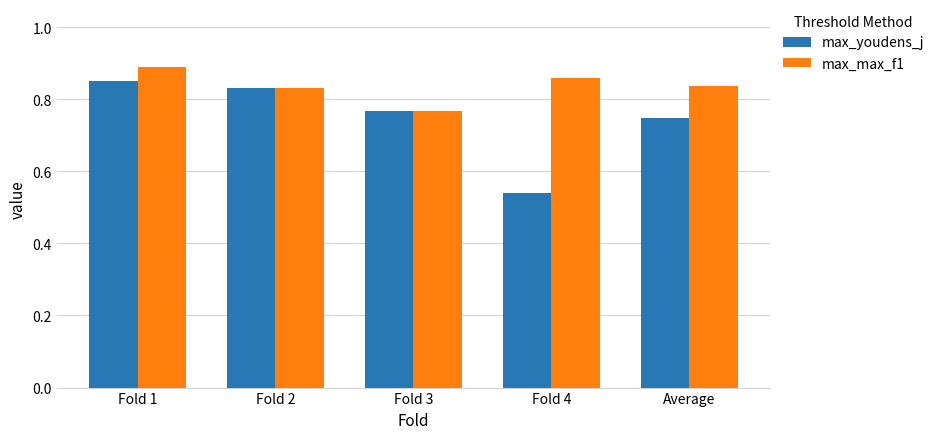

How many max_youdens_j values are between 0 and 1?

5